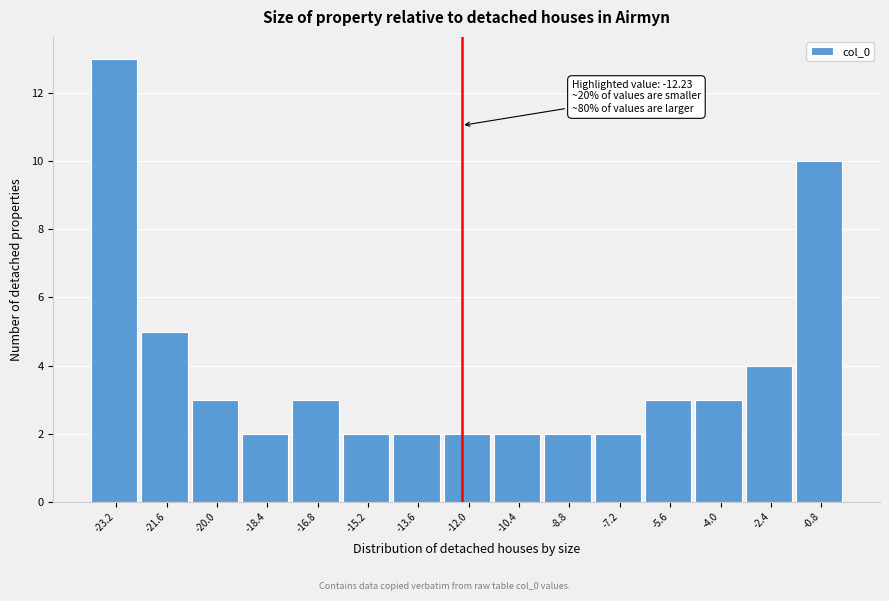

Which range on the x-axis has the tallest bar?

-24.0 to -22.4